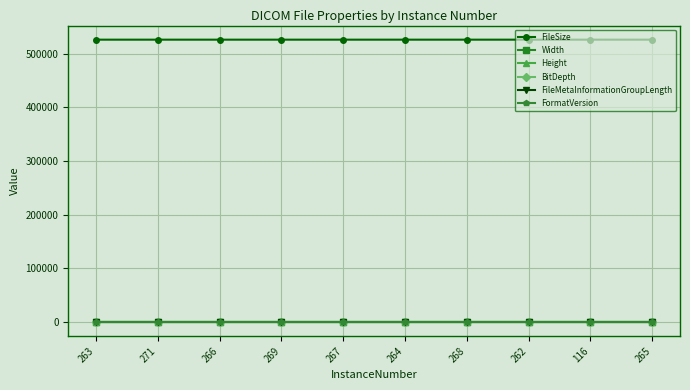

Reading right to left, transcribe all the data shown in this chart.

FileSize: 265=526422	116=526418	262=526422	268=526422	264=526422	267=526422	269=526422	266=526422	271=526422	263=526422
Width: 265=512	116=512	262=512	268=512	264=512	267=512	269=512	266=512	271=512	263=512
Height: 265=512	116=512	262=512	268=512	264=512	267=512	269=512	266=512	271=512	263=512
BitDepth: 265=16	116=16	262=16	268=16	264=16	267=16	269=16	266=16	271=16	263=16
FileMetaInformationGroupLength: 265=192	116=192	262=192	268=192	264=192	267=192	269=192	266=192	271=192	263=192
FormatVersion: 265=3	116=3	262=3	268=3	264=3	267=3	269=3	266=3	271=3	263=3